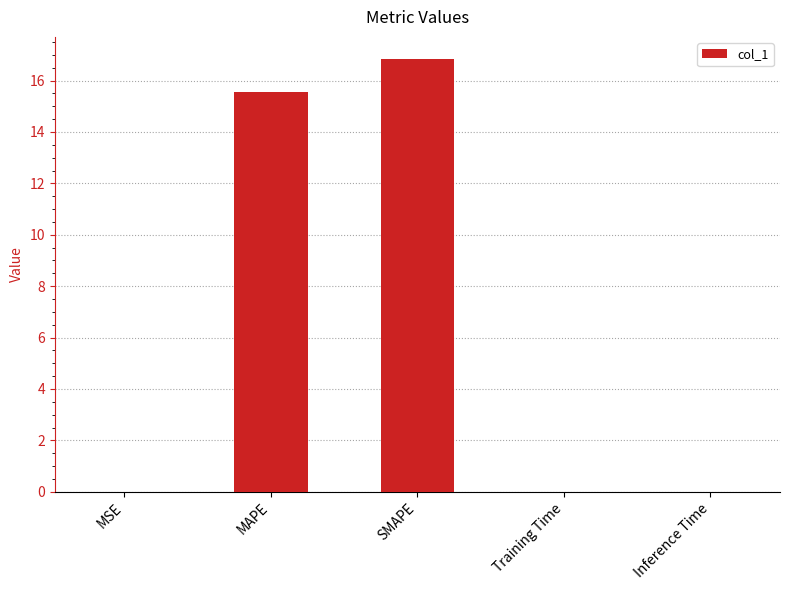

True or false: the data shows 0.0 at Training Time.

True